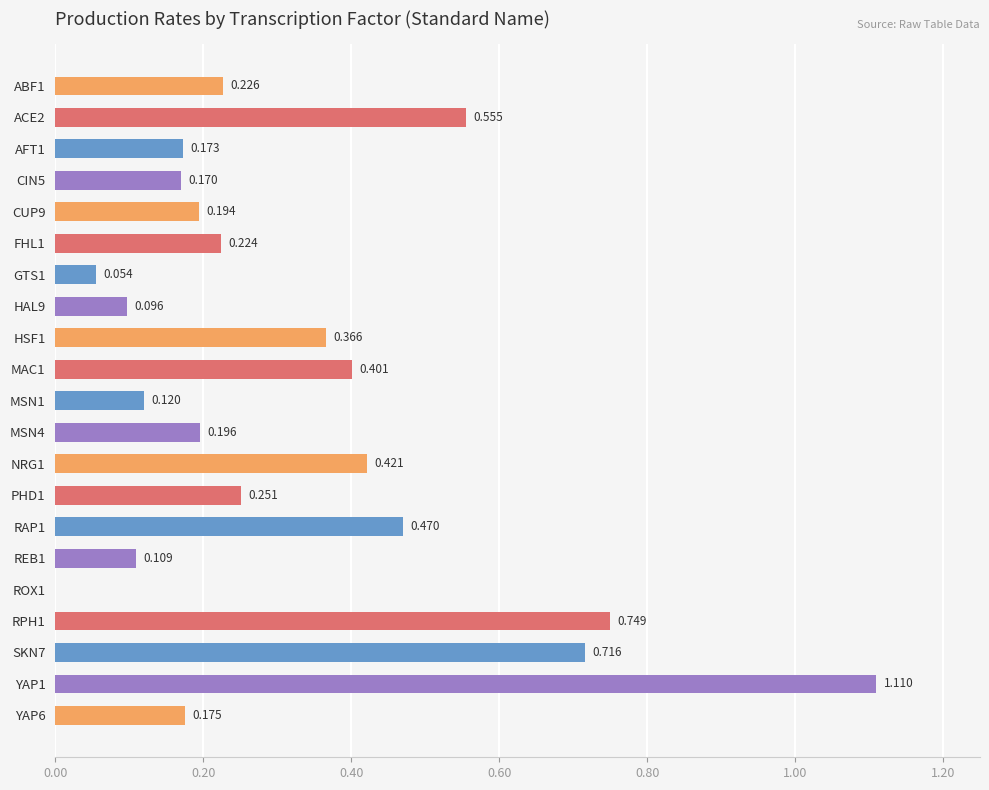

Are the bars horizontal?

Yes